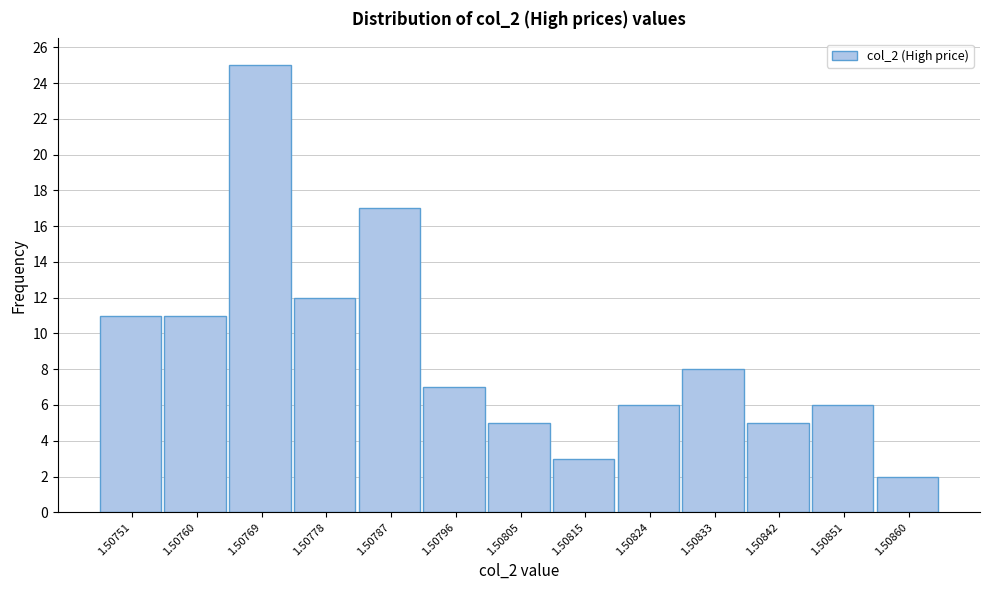

Reading right to left, what are all the values shown in this chart?

1.50860=2	1.50851=6	1.50842=5	1.50833=8	1.50824=6	1.50815=3	1.50805=5	1.50796=7	1.50787=17	1.50778=12	1.50769=25	1.50760=11	1.50751=11